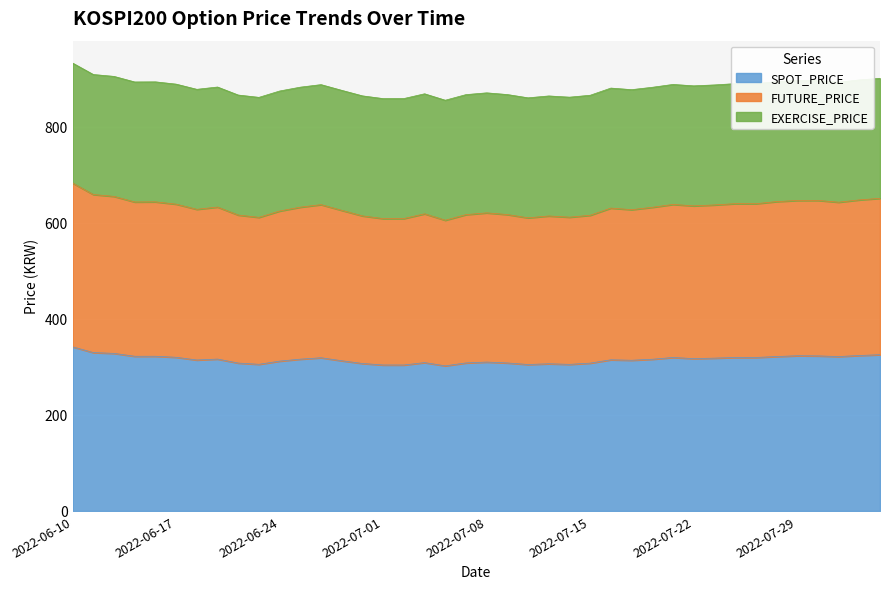

The value of SPOT_PRICE at 2022-06-24 is 312.1. True or false?

True